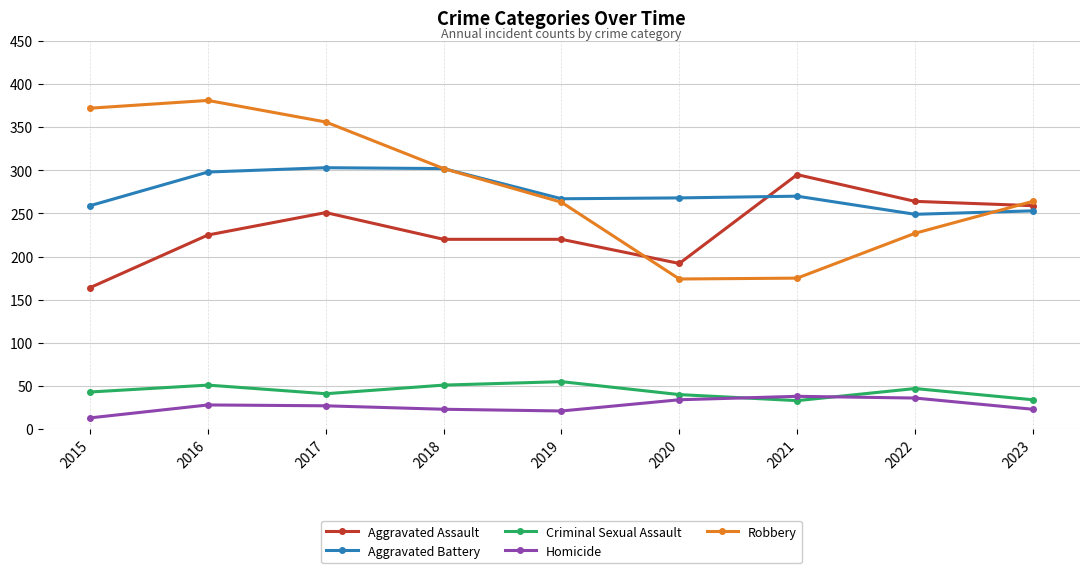

What is the average value of the Homicide series?

27